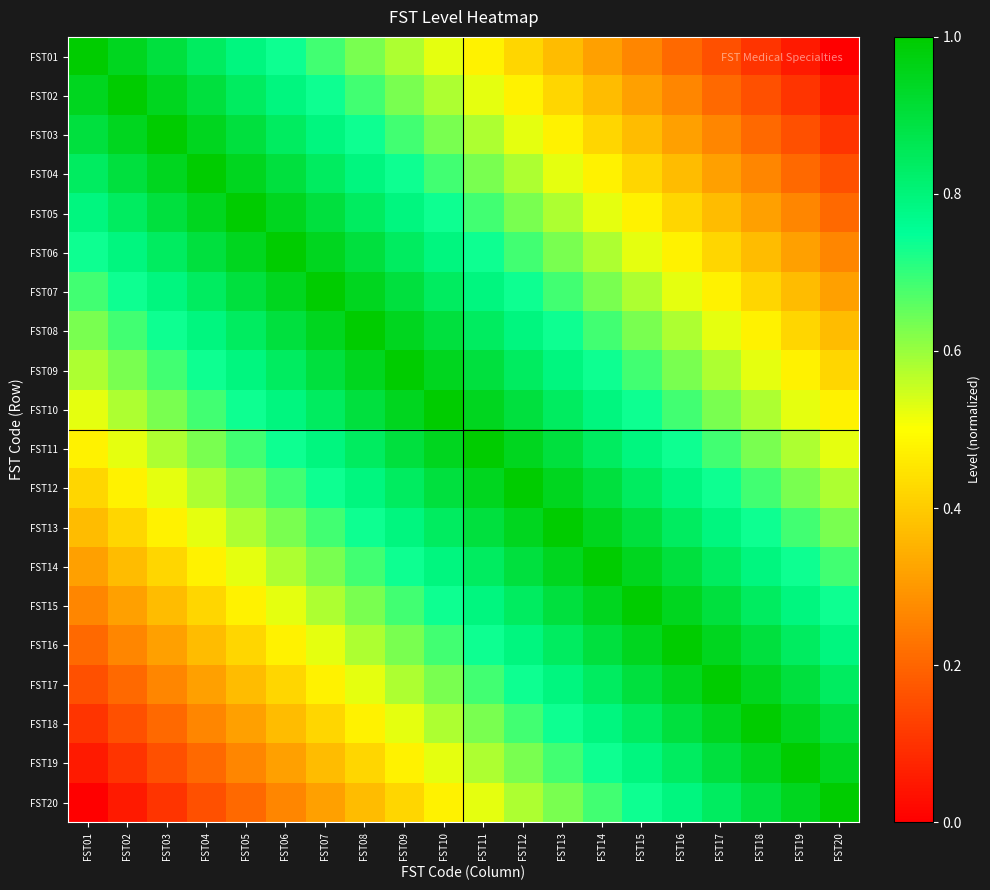

At how many categories does at least one series exceed 0?

20